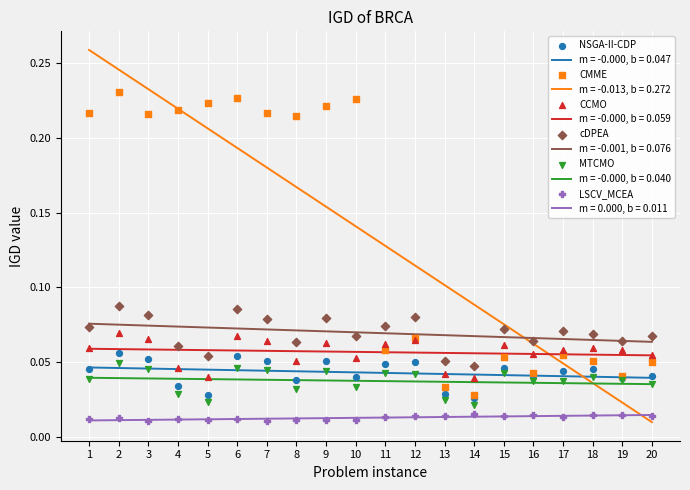

Is the value of MTCMO at 5 greater than the value of NSGA-II-CDP at 14?

No